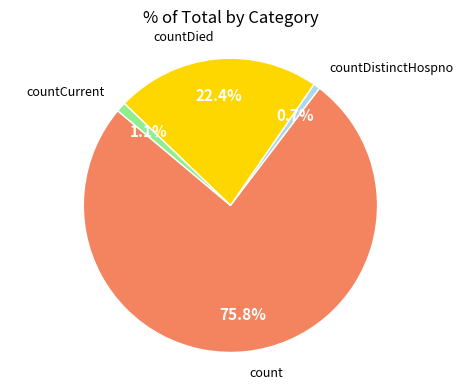

Is there a majority slice in this chart?

Yes